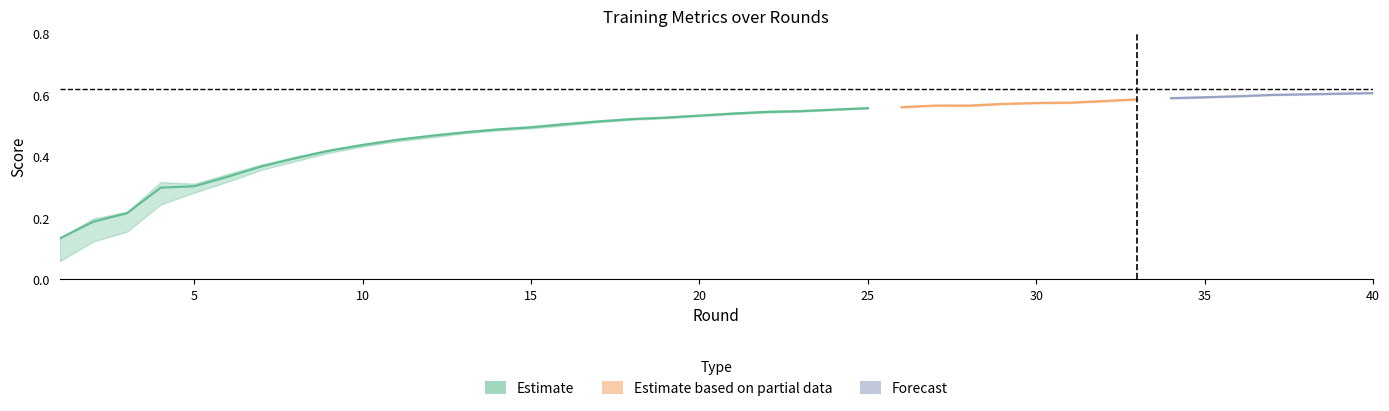

Is it true that Accuracy equals 0.4 at 8?

True